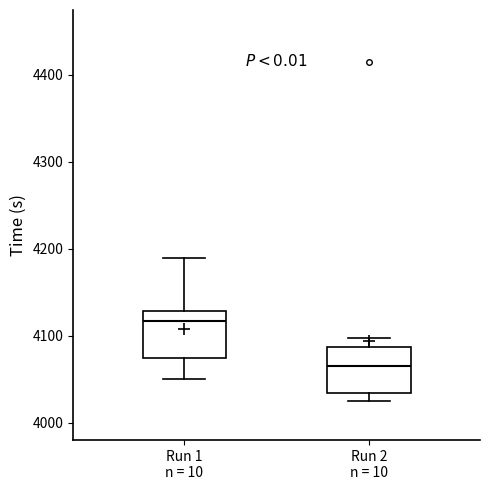

Which box's median line is the lowest?

Run 2 n = 10